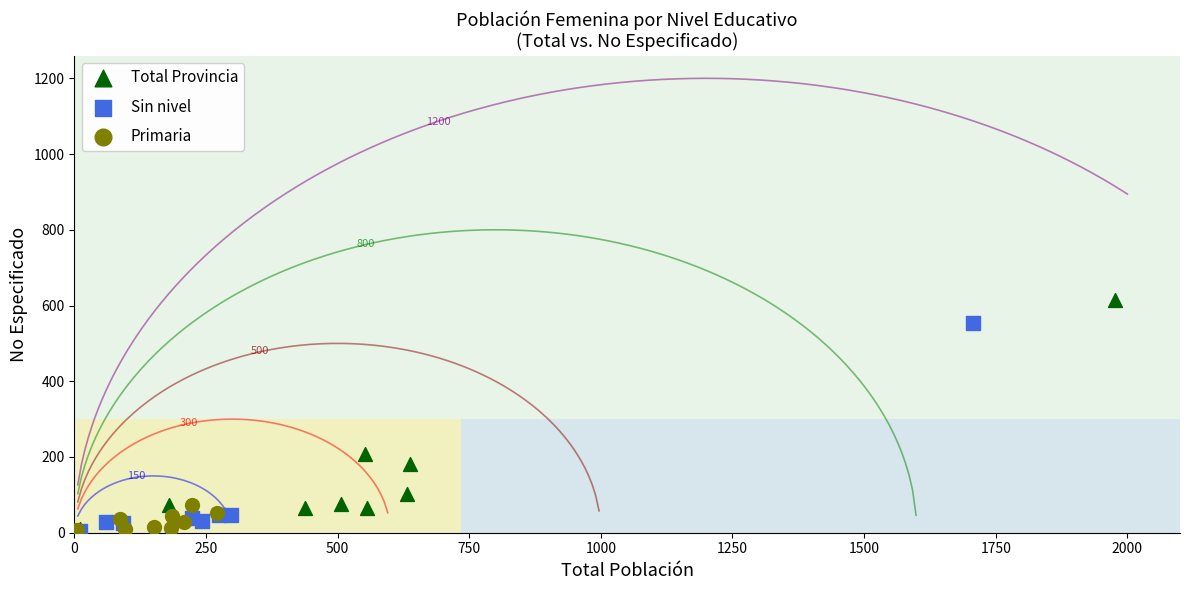

Which series reaches the maximum Y coordinate?

Total Provincia